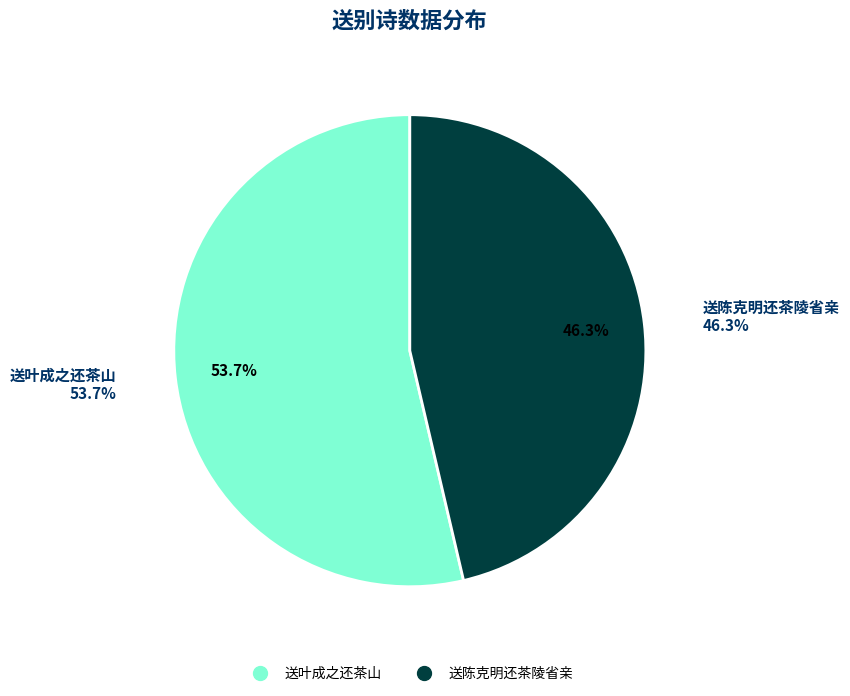

What is the ratio of the value at 送叶成之还茶山 to the value at 送陈克明还茶陵省亲?

1.2